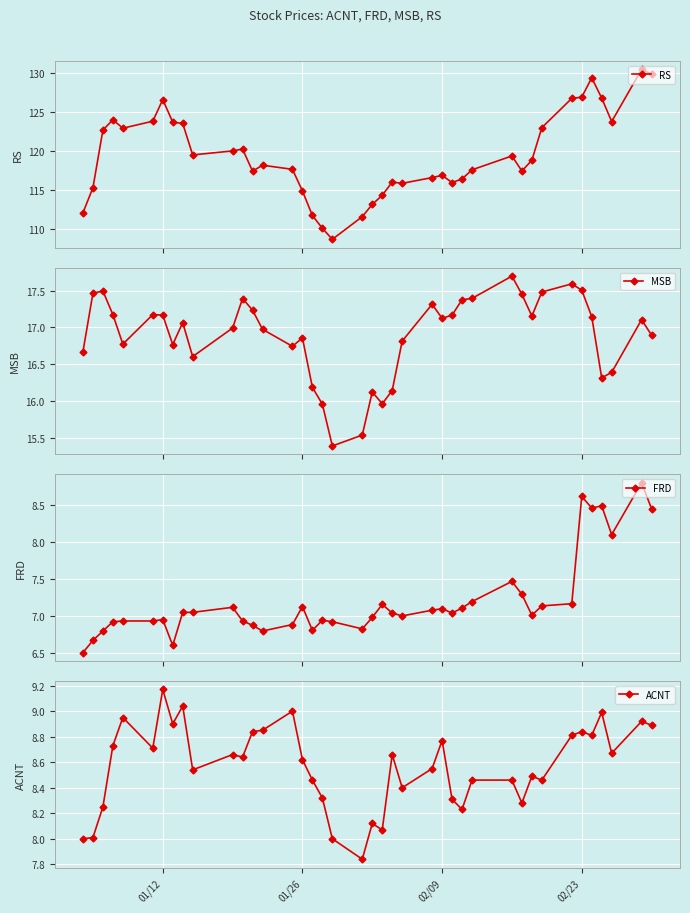

What is the maximum value shown in the chart?

130.5